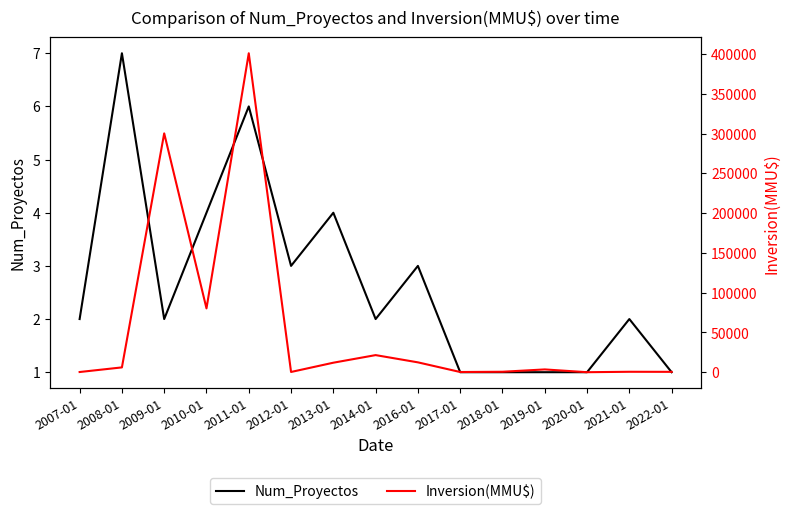

What is the sum of all Inversion(MMU$) values?

839181.5